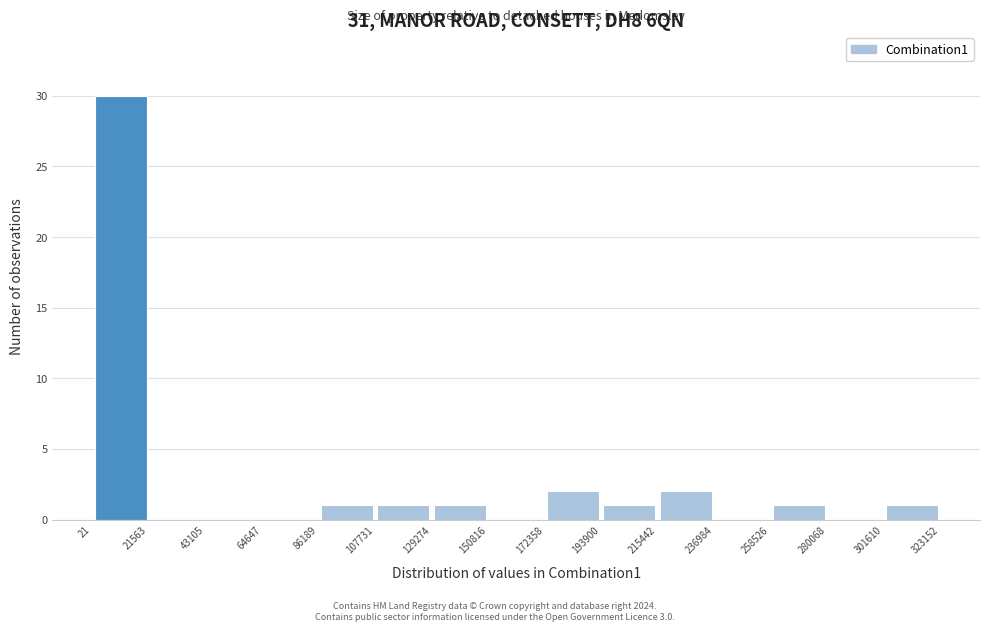

Reading left to right, list every bar in this chart as the range it spans on the x-axis followed by its height. The values are not printed on the chart, so give them approximately, as read against the axis.

21 to 21563: 30
21563 to 43105: 0
43105 to 64647: 0
64647 to 86189: 0
86189 to 107731: 1
107731 to 129274: 1
129274 to 150816: 1
150816 to 172358: 0
172358 to 193900: 2
193900 to 215442: 1
215442 to 236984: 2
236984 to 258526: 0
258526 to 280068: 1
280068 to 301610: 0
301610 to 323152: 1